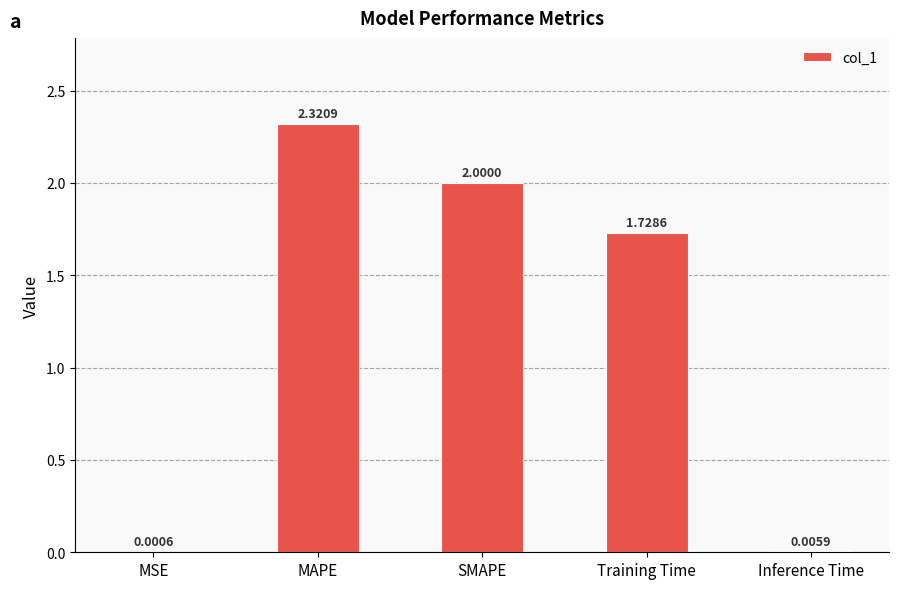

What is the ratio of the value at Training Time to the value at MAPE?

0.7